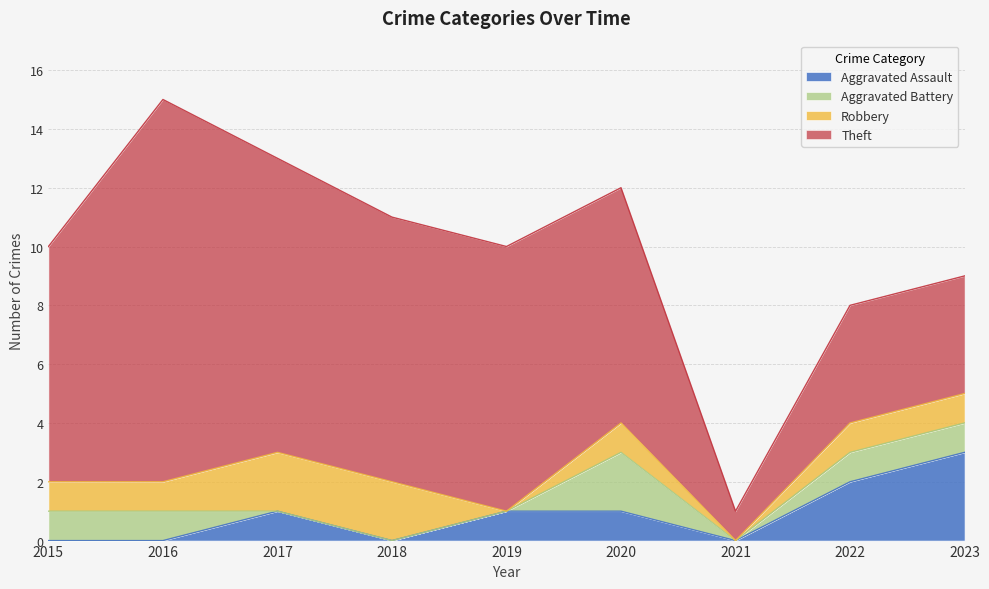

At 2023, list the series in order from largest to smallest.

Theft, Aggravated Assault, Aggravated Battery, Robbery